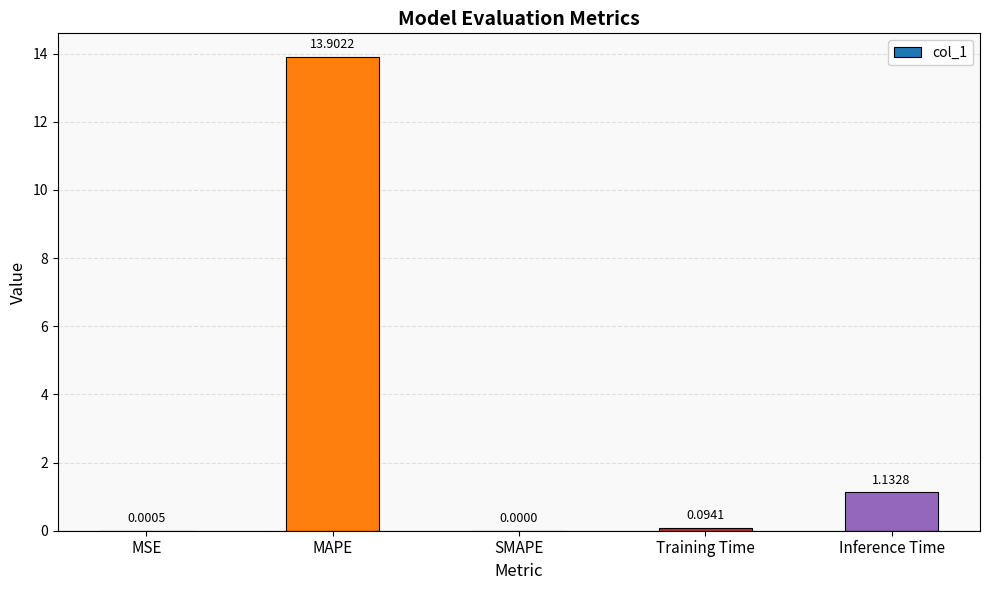

What is the sum of all values?

15.1